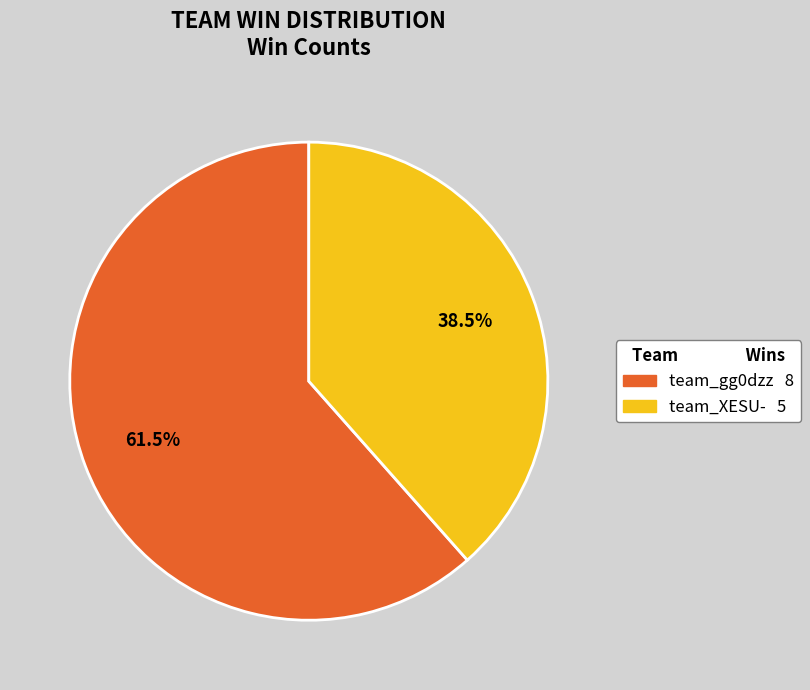

Between team_gg0dzz and team_XESU-, which is larger?

team_gg0dzz